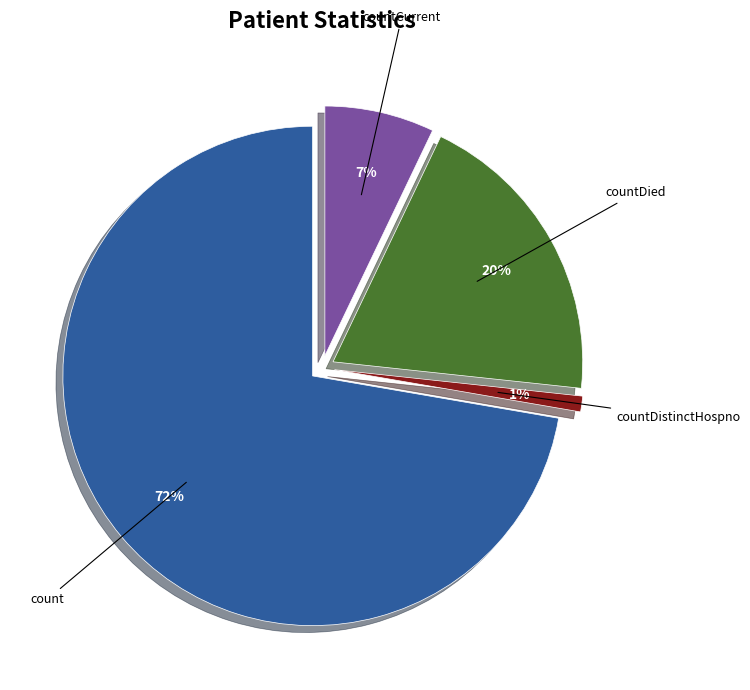

Which category has the biggest portion of the pie?

count